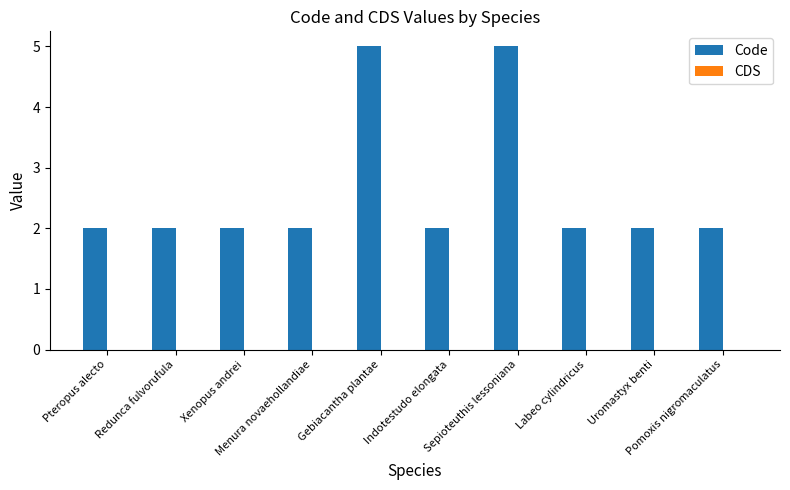

What is the maximum value shown in the chart?

5